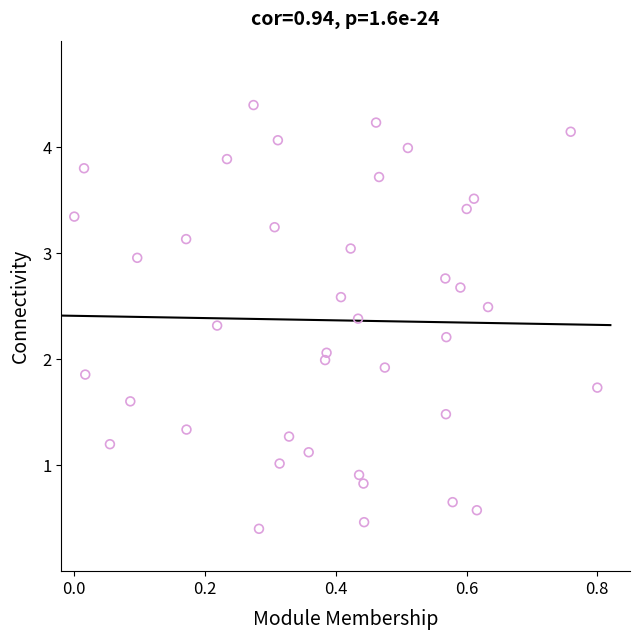

What is the range of Y values (max minus min)?

4.0